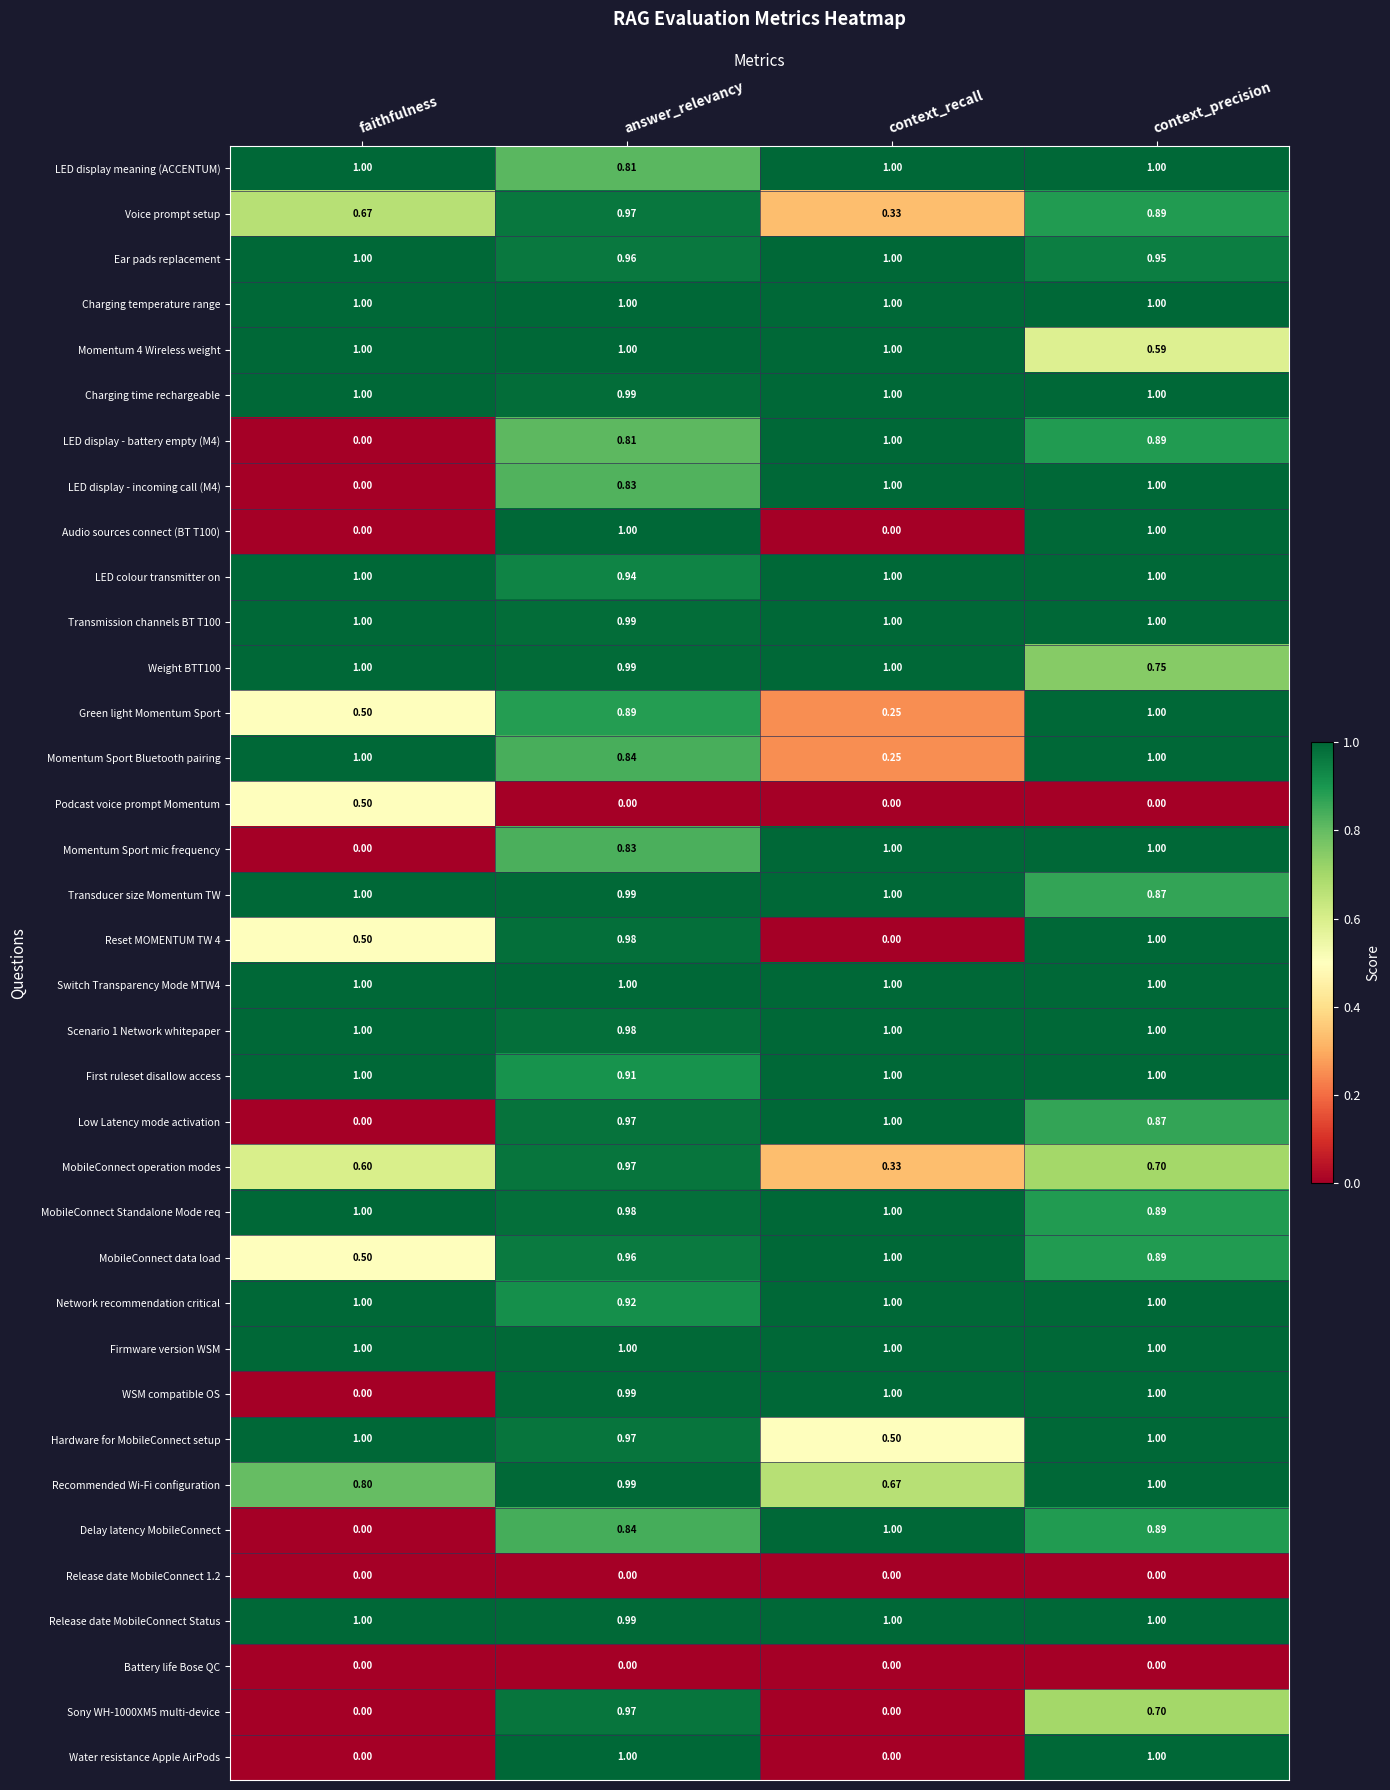

Where is Delay latency MobileConnect nearest to the value 0?

faithfulness